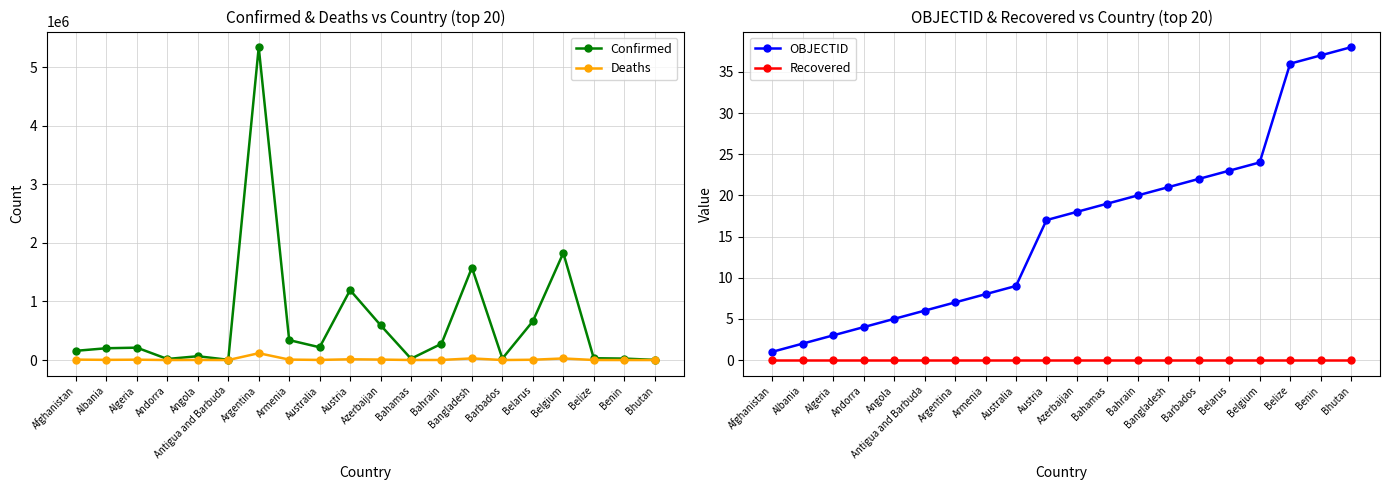

Is this an area chart (filled region under the line)?

No